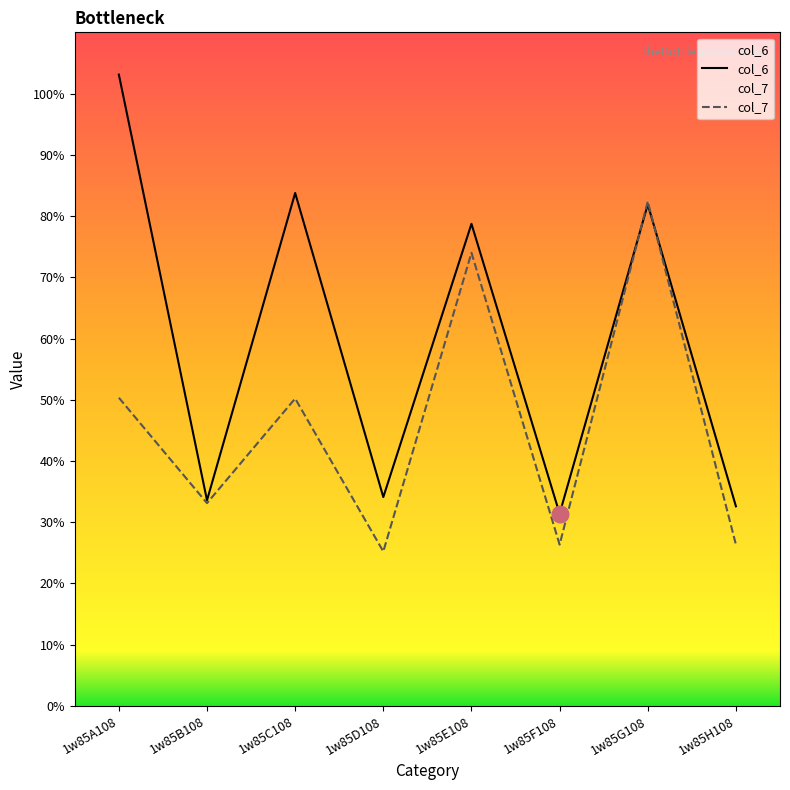

Where does the col_7 series first go above 50?

1w85A108